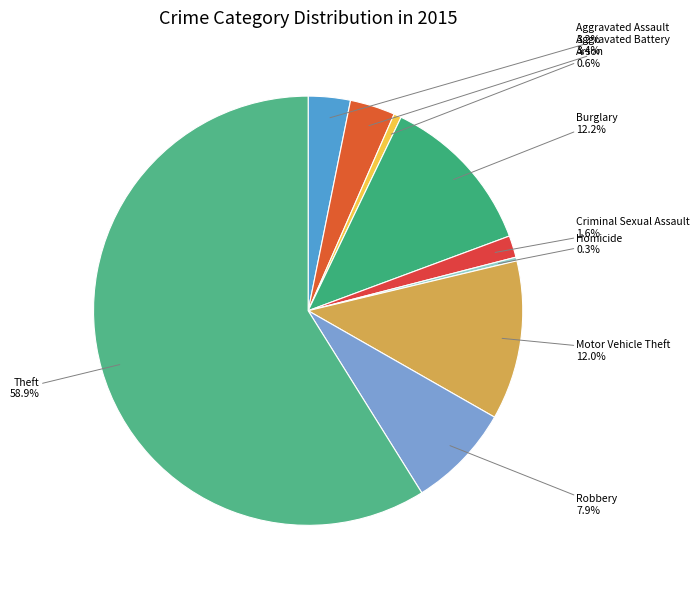

True or false: Motor Vehicle Theft accounts for 12% of the total.

True